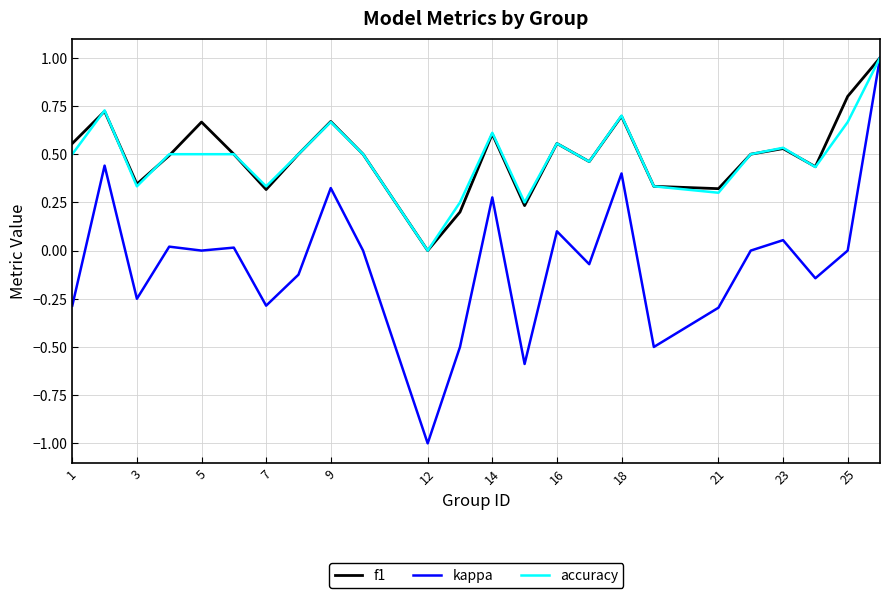

Which series has the largest range (max minus min)?

kappa